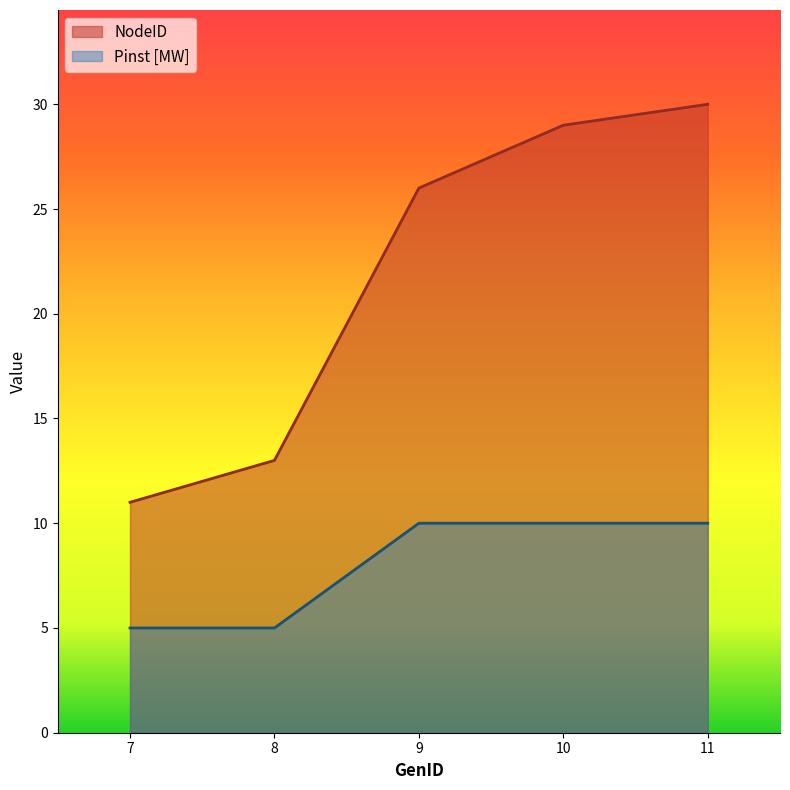

True or false: Pinst [MW] has more than 0 points higher than both neighbors.

False